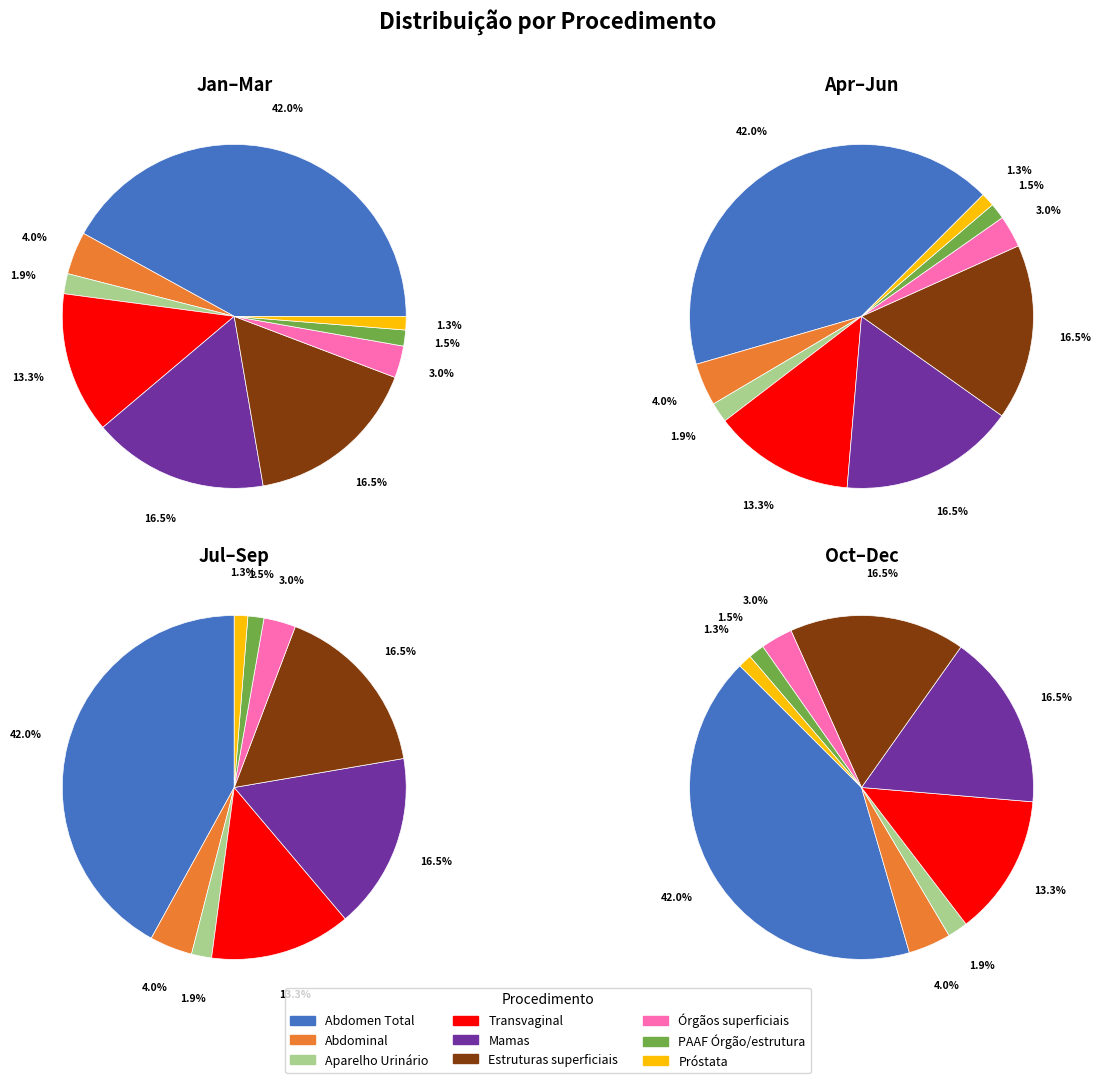

Count the number of slices in the pie.

9